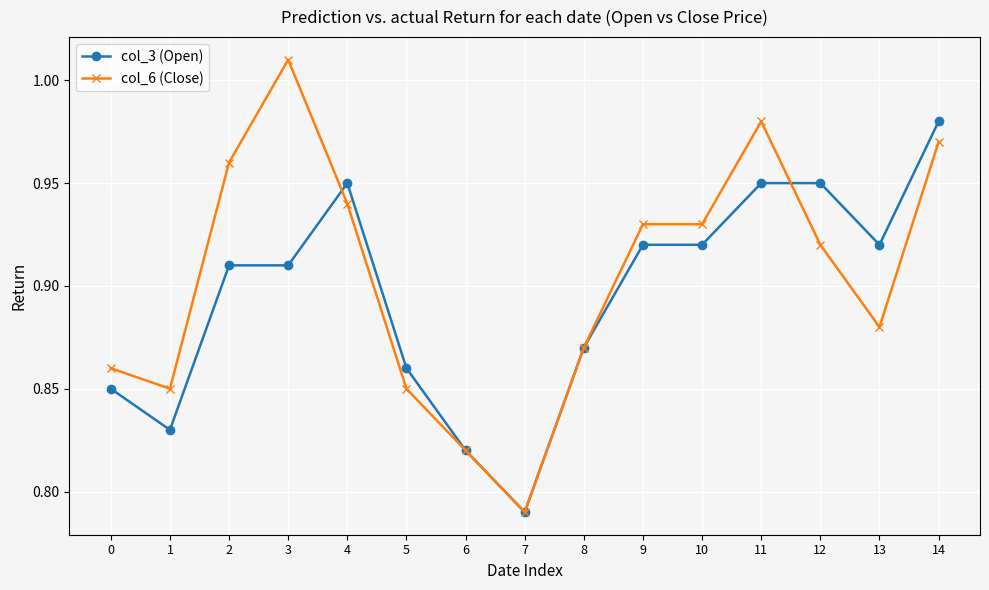

At which category is the sum across all series the highest?

14